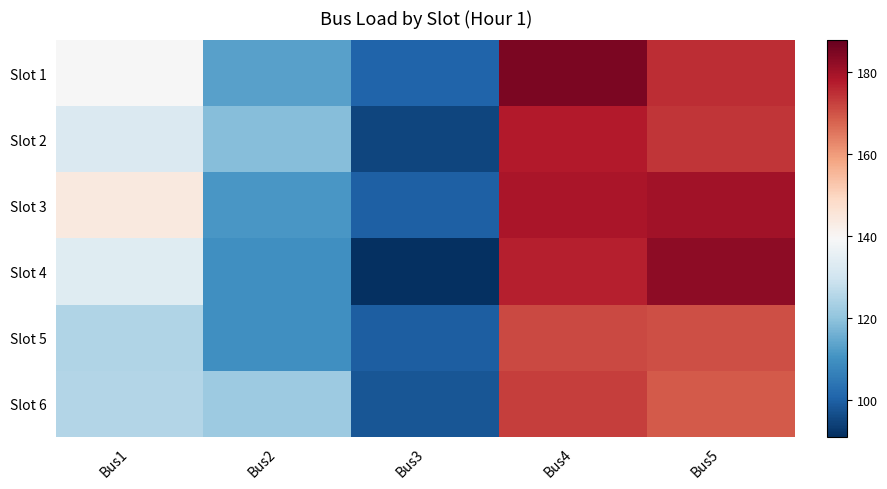

At Bus1, list the series in order from smallest to largest.

Slot 5, Slot 6, Slot 2, Slot 4, Slot 1, Slot 3